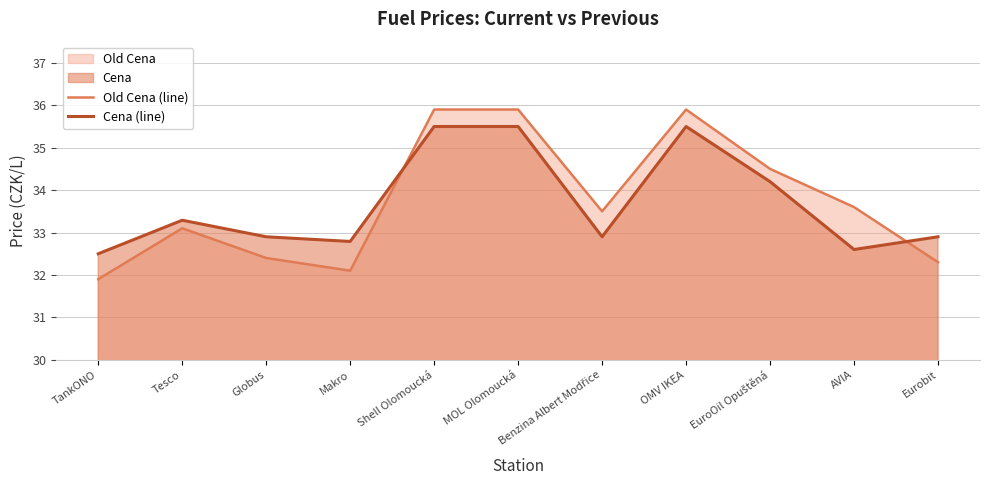

Reading left to right, extract all data points from this chart.

Old Cena (line): TankONO=31.9	Tesco=33.1	Globus=32.4	Makro=32.1	Shell Olomoucká=35.9	MOL Olomoucká=35.9	Benzina Albert Modřice=33.5	OMV IKEA=35.9	EuroOil Opuštěná=34.5	AVIA=33.6	Eurobit=32.3
Cena (line): TankONO=32.5	Tesco=33.3	Globus=32.9	Makro=32.8	Shell Olomoucká=35.5	MOL Olomoucká=35.5	Benzina Albert Modřice=32.9	OMV IKEA=35.5	EuroOil Opuštěná=34.2	AVIA=32.6	Eurobit=32.9